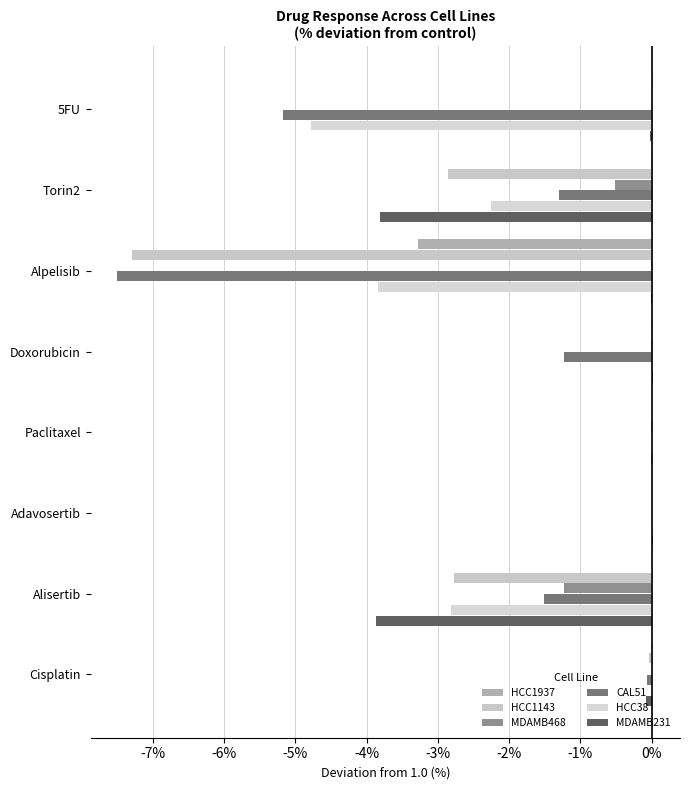

How many data points in CAL51 are above -1?

3